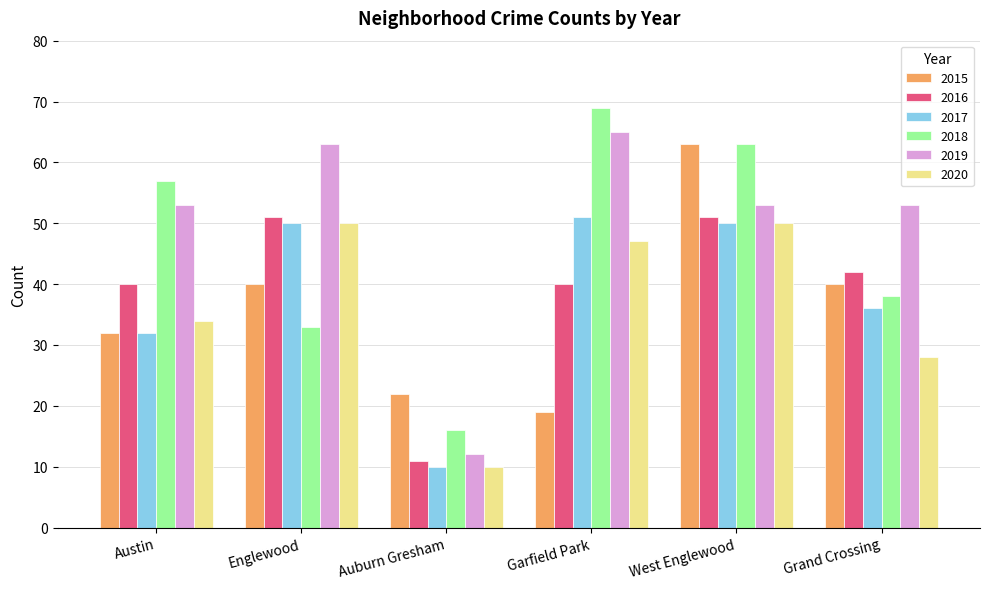

What is the maximum value shown in the chart?

69